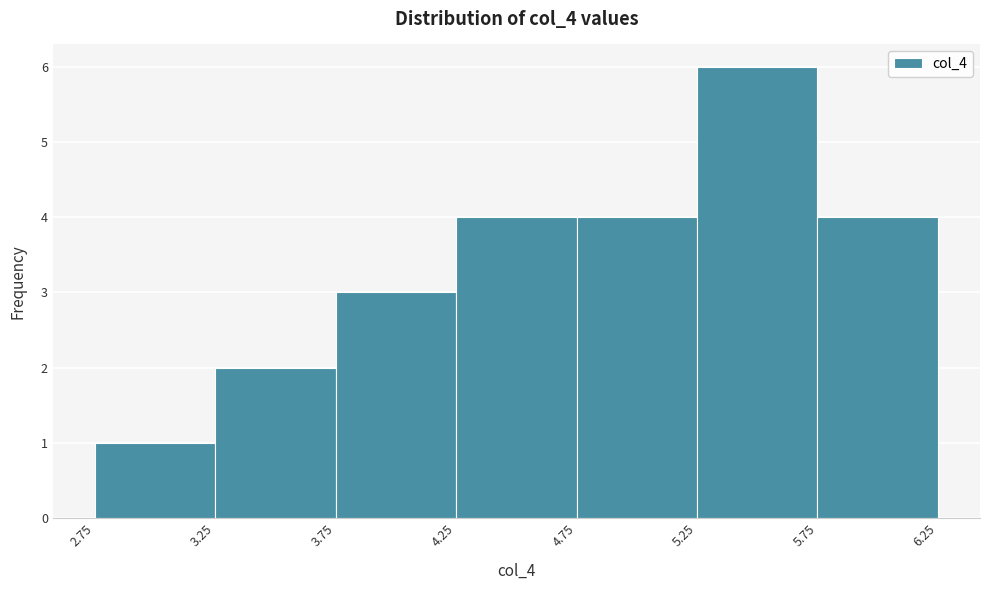

Reading left to right, transcribe this chart: for each bar, give the range it covers on the x-axis and its height. The values are not printed on the chart, so give them approximately, as read against the axis.

2.75 to 3.25: 1
3.25 to 3.75: 2
3.75 to 4.25: 3
4.25 to 4.75: 4
4.75 to 5.25: 4
5.25 to 5.75: 6
5.75 to 6.25: 4